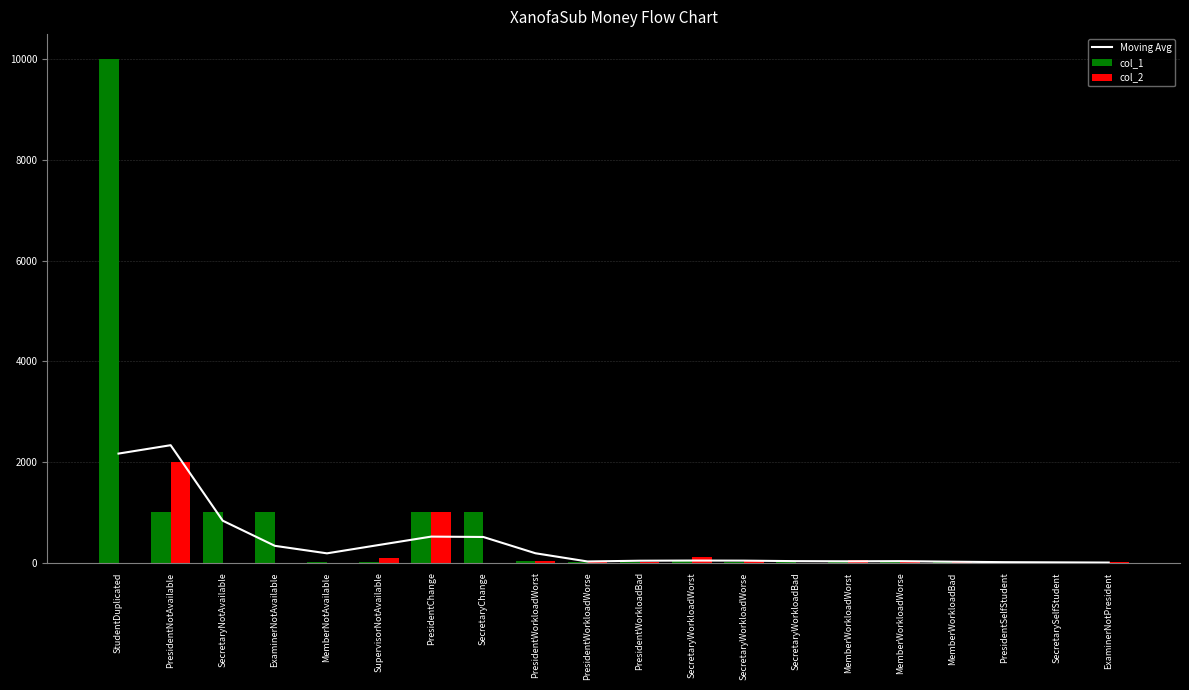

Which category has the highest value in the col_2 series?

PresidentNotAvailable